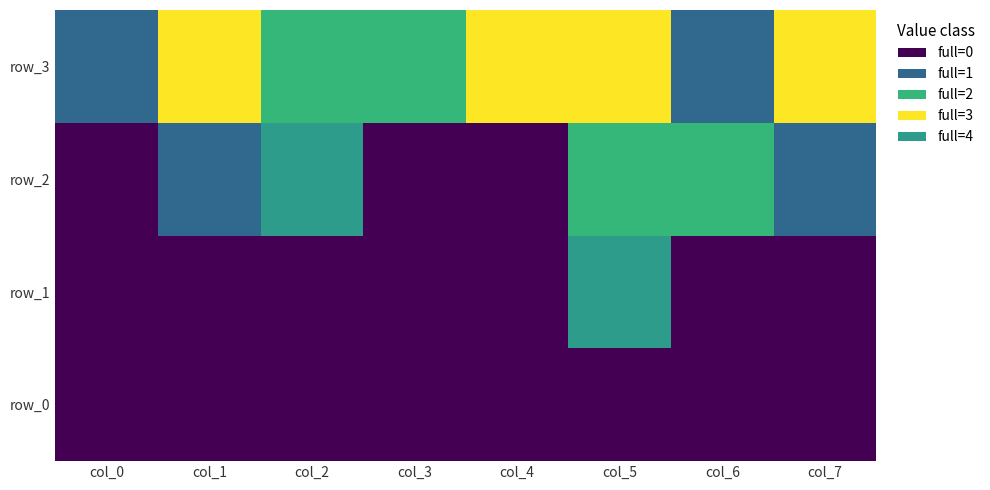

At which category is the sum across all series the highest?

5